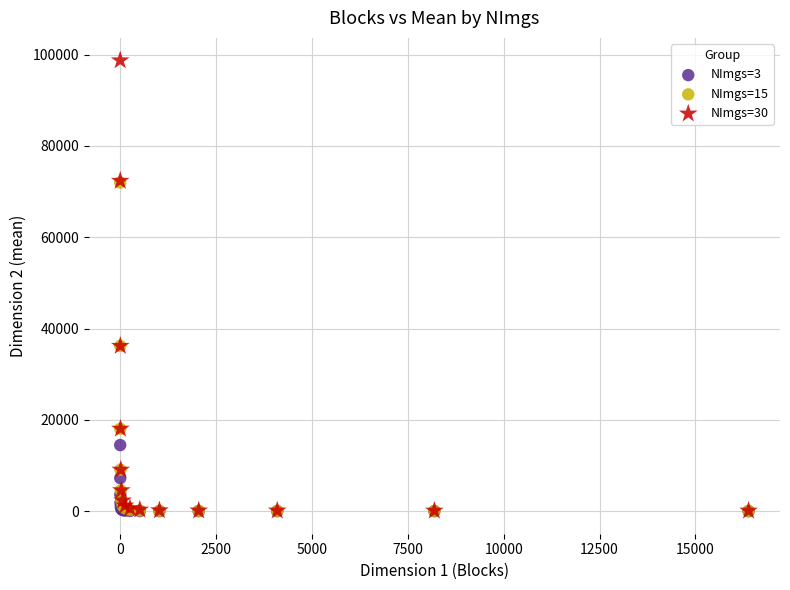

What are all the series names shown in the legend?

NImgs=3, NImgs=15, NImgs=30